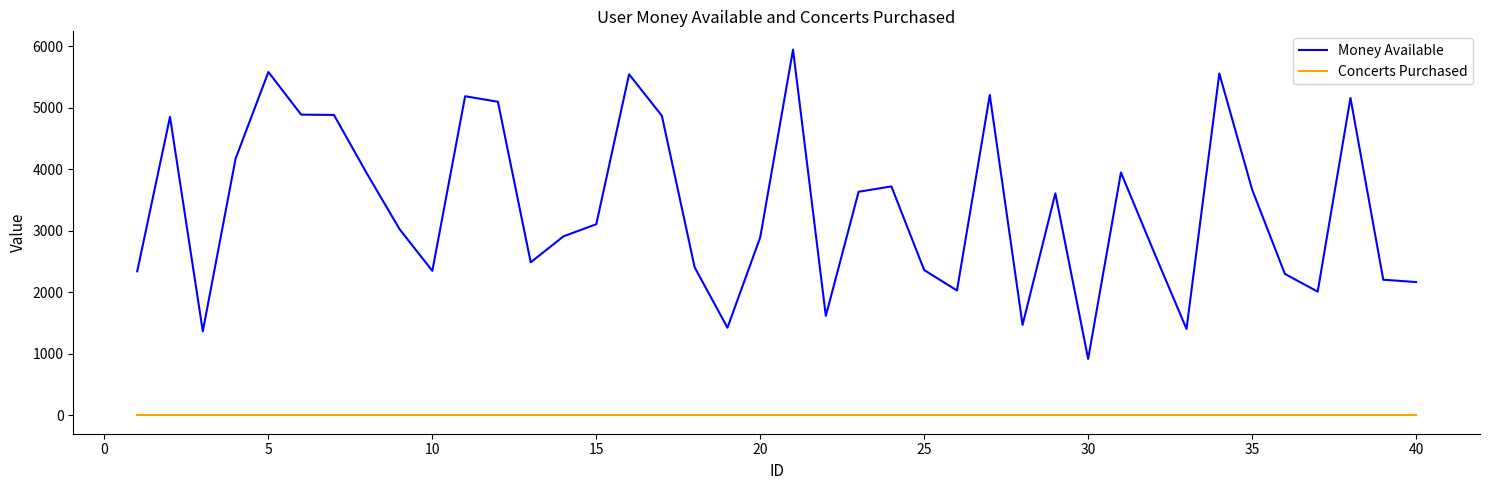

In Money Available, how many points are higher than both neighbors (excluding endpoints)?

11